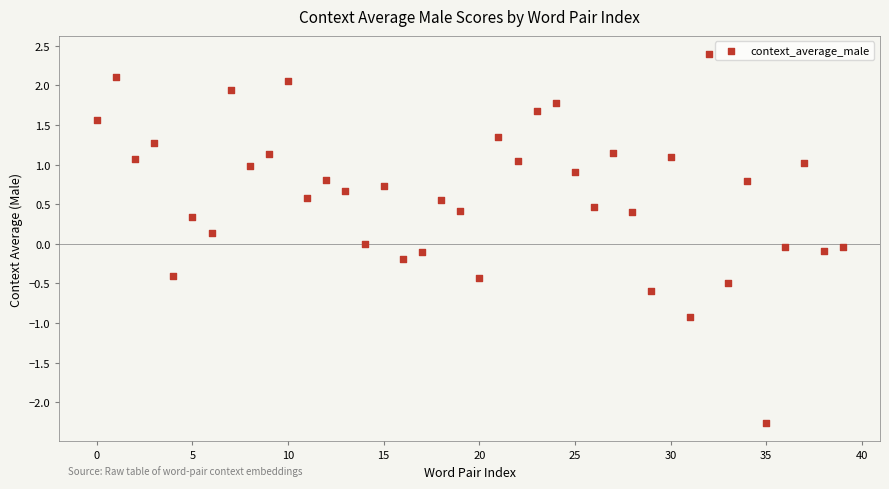

What is the range of Y values (max minus min)?

4.7